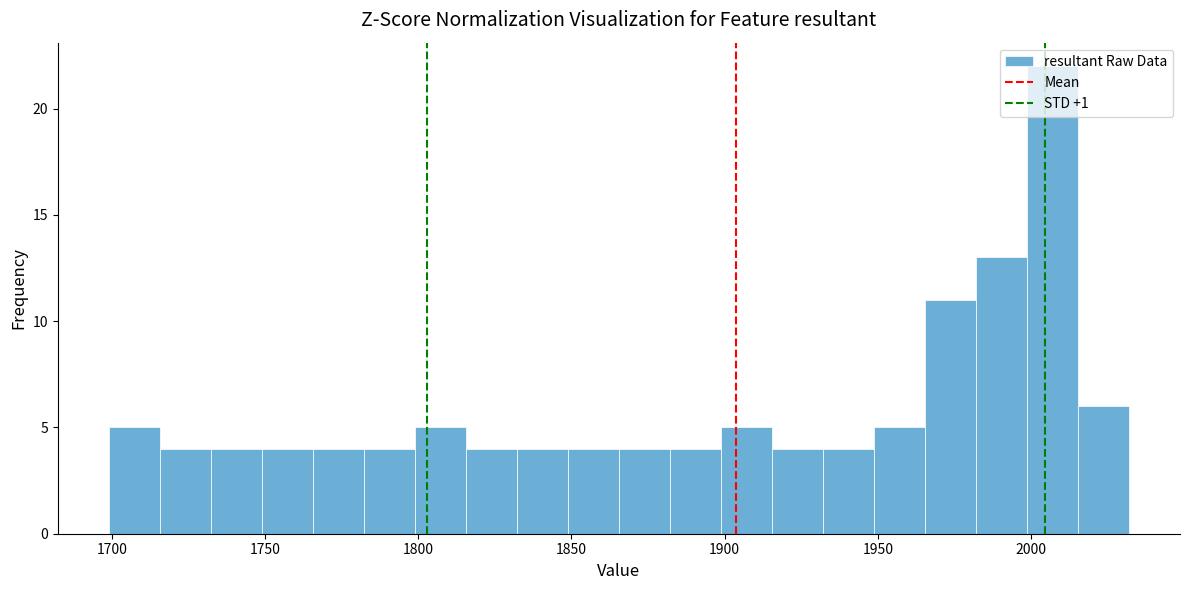

Read against the x-axis, roughly where is the centre of the tallest bar?

2005